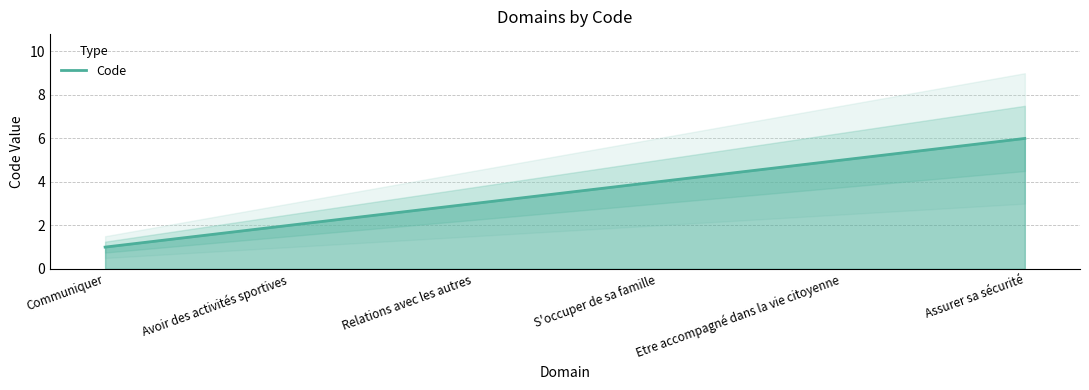

What is the value of the 5th point from the left?

5